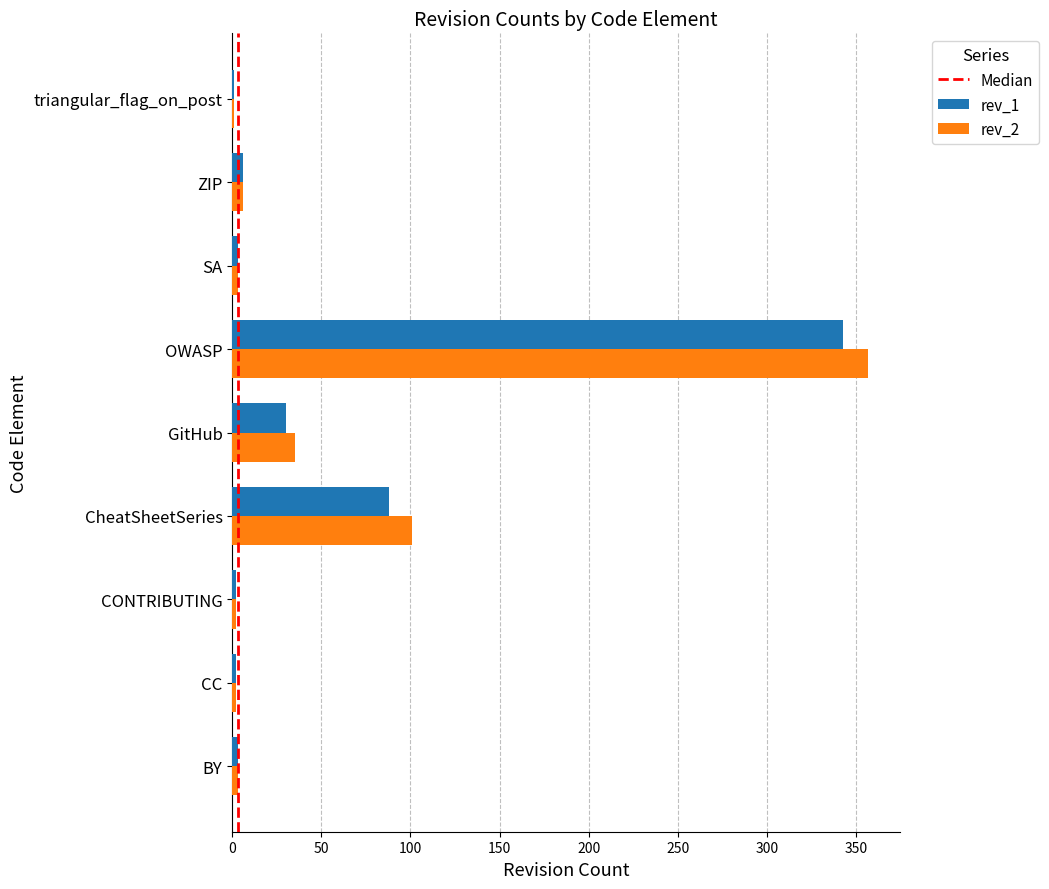

At which category is the sum across all series the highest?

OWASP